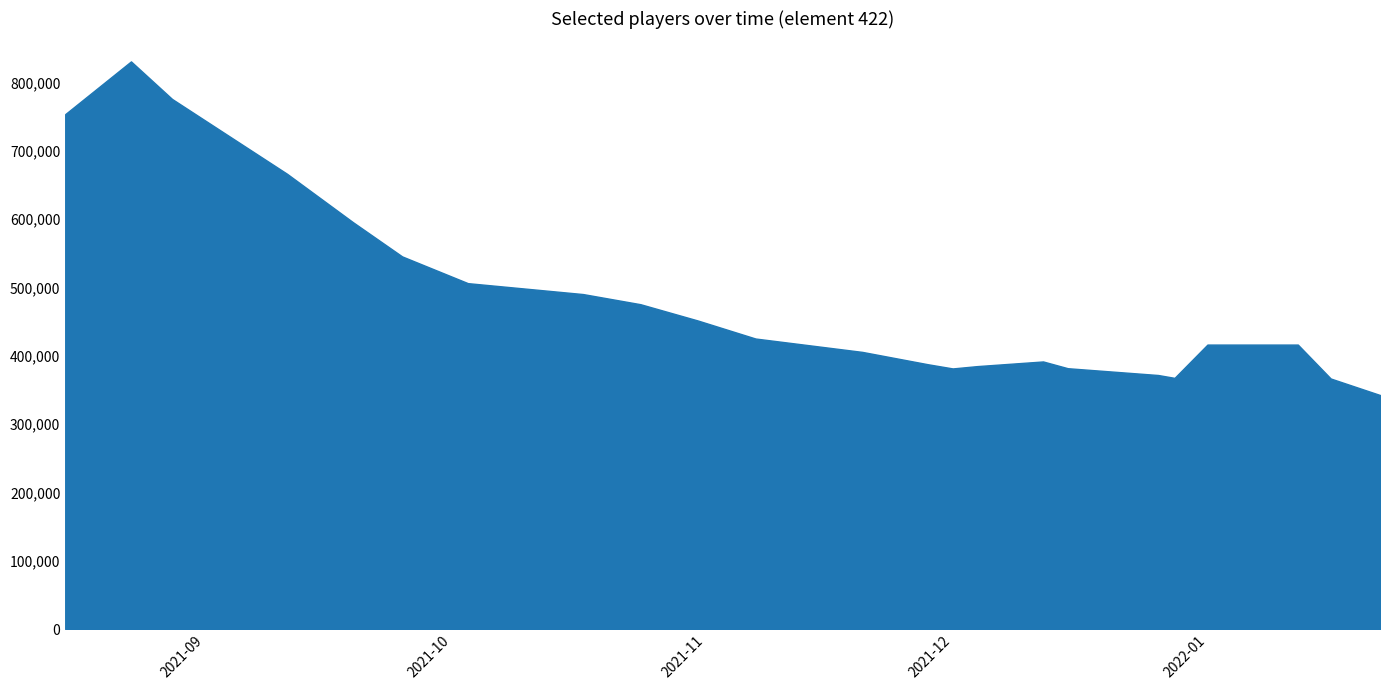

Which has a higher value, 22 or 10?

10